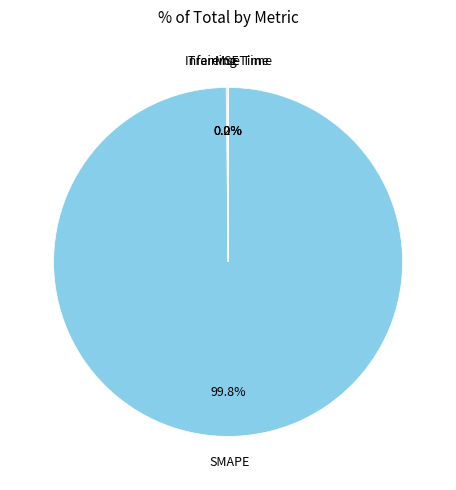

Is there any slice that represents more than half of the pie?

Yes